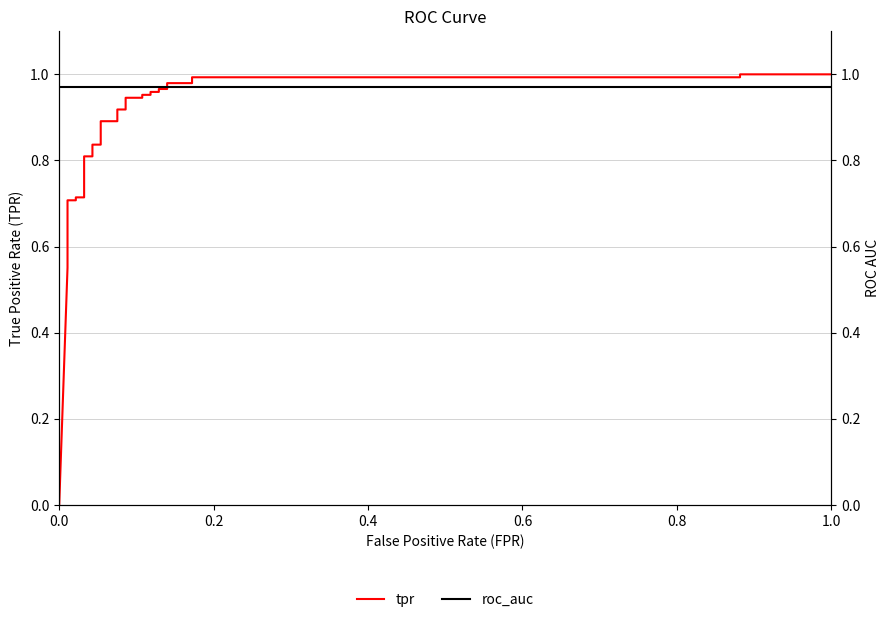

What is the average value of the tpr series?

0.8